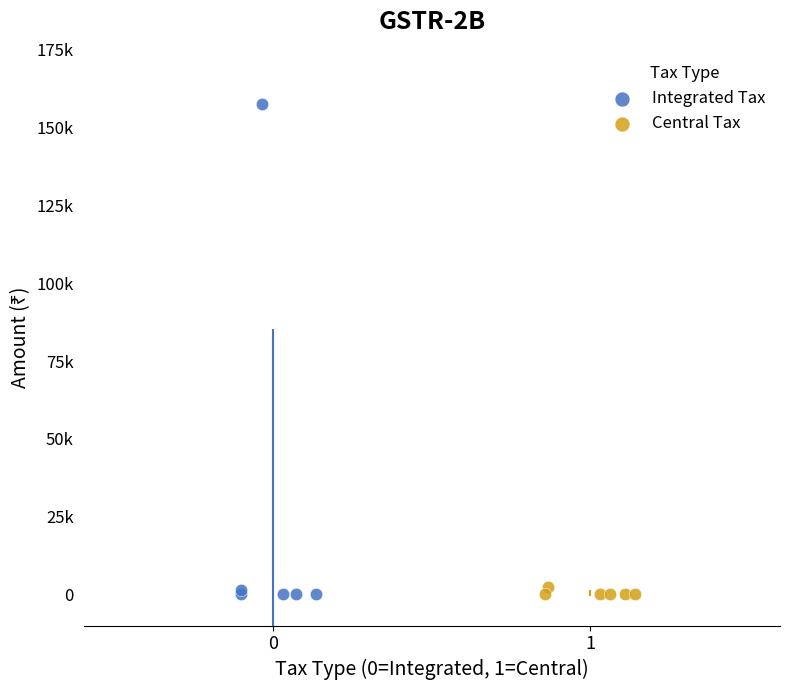

What are all the series names shown in the legend?

Integrated Tax, Central Tax